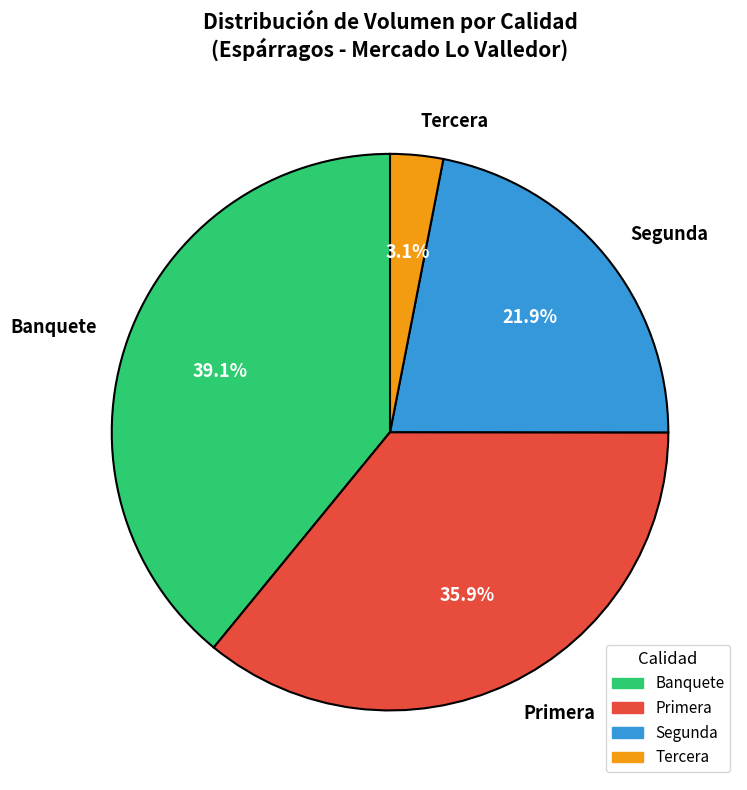

Rank the categories by value from highest to lowest.

Banquete, Primera, Segunda, Tercera